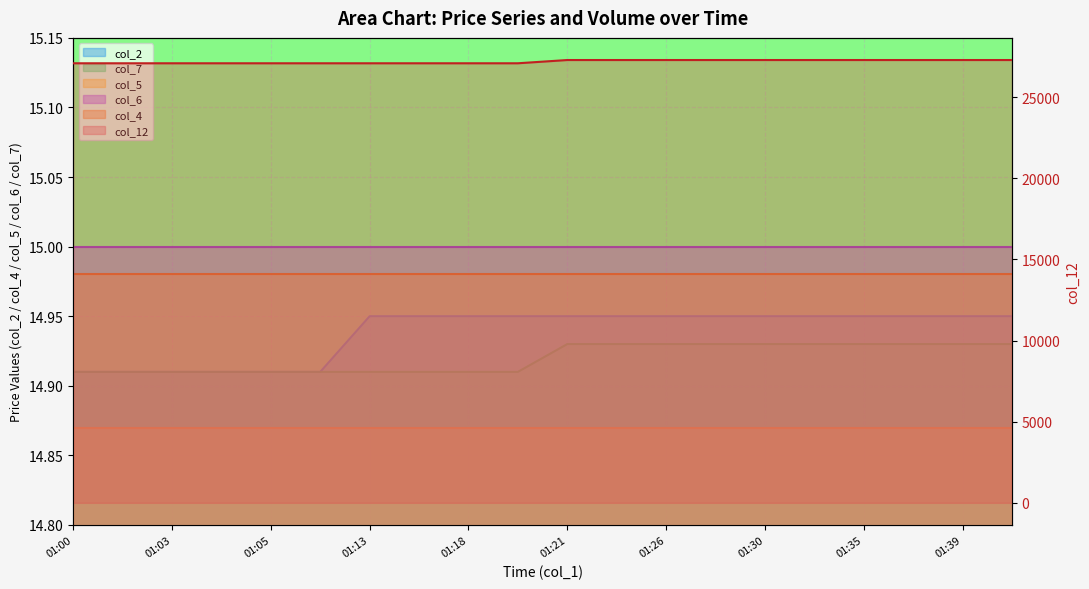

What is the lowest value of the col_2 series?

14.9